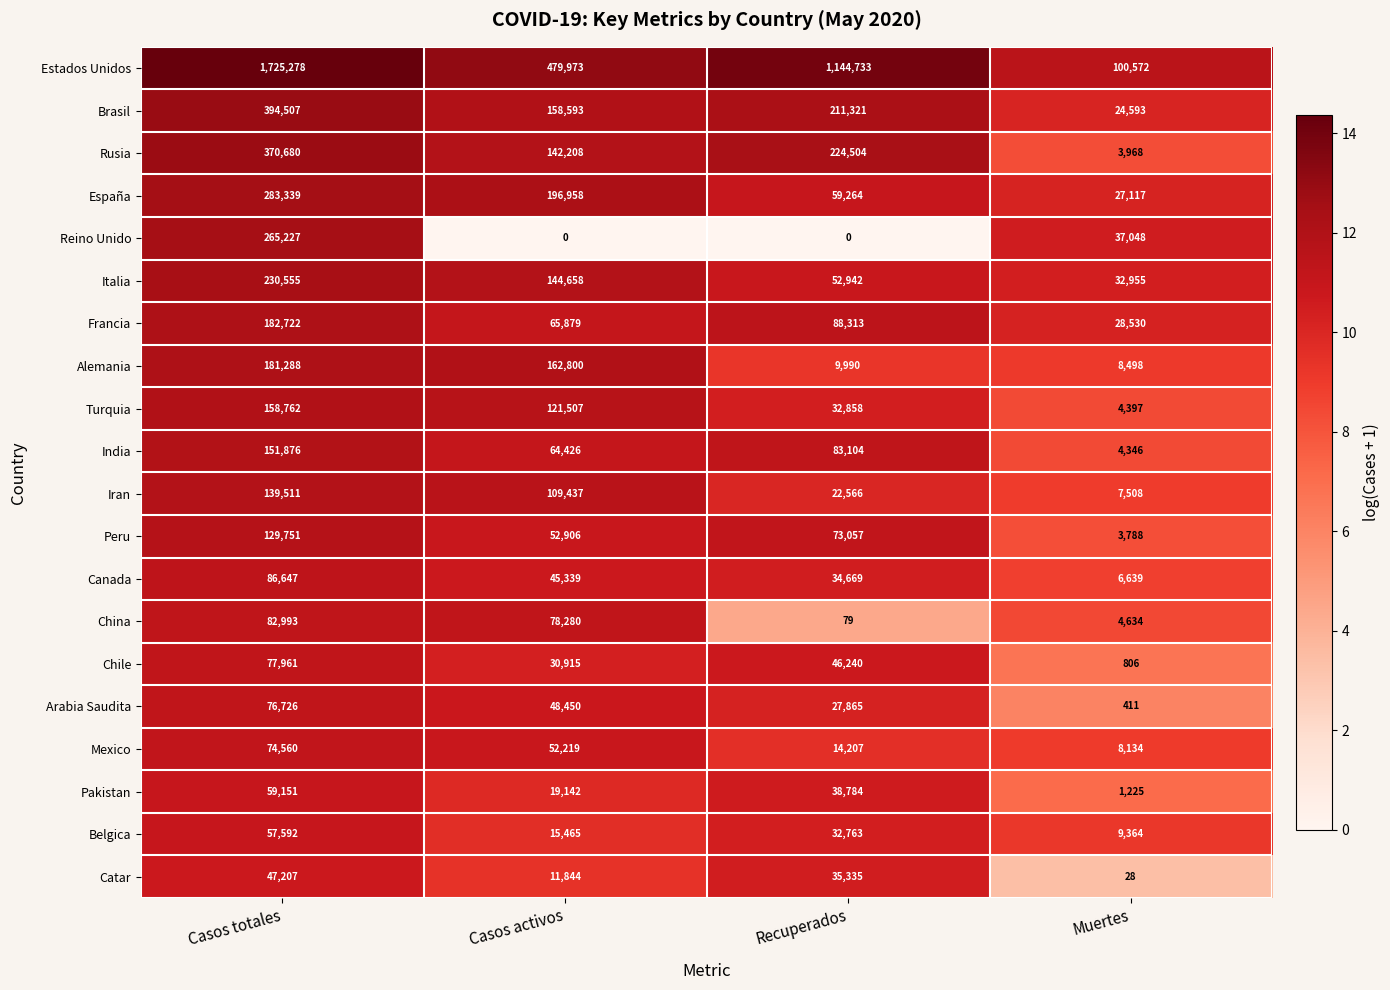

What is the maximum value shown in the chart?

1725278